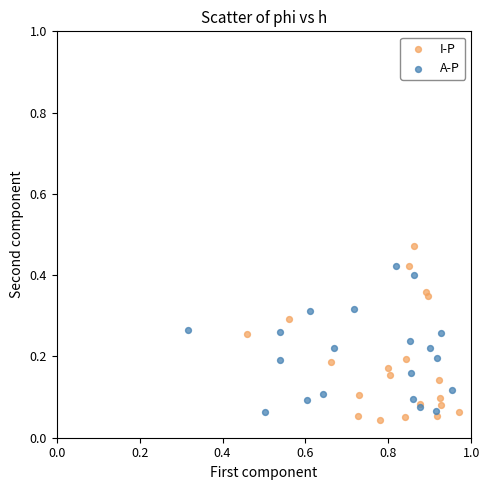

What are all the series names shown in the legend?

I-P, A-P